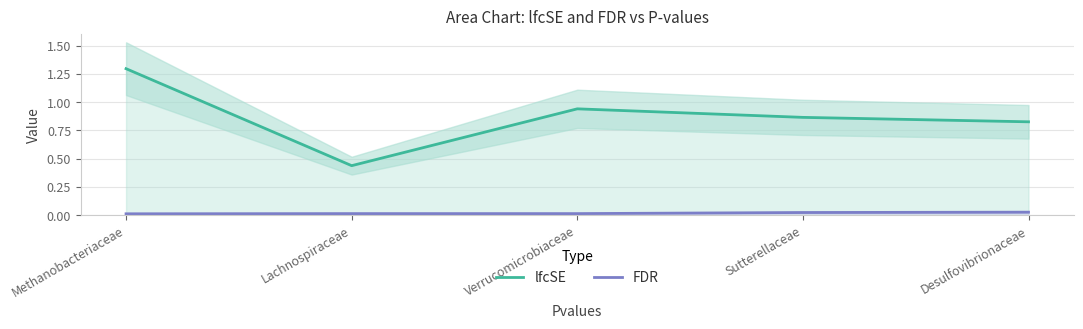

What is the total value across all series at Sutterellaceae?

0.9